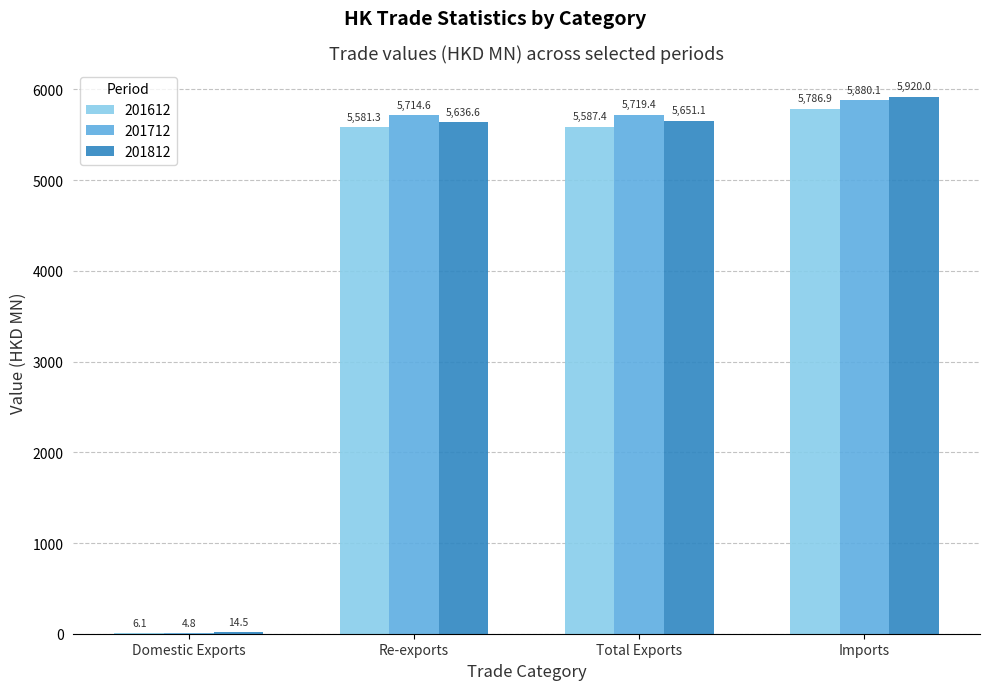

What is the total value across all series at Re-exports?

16932.5